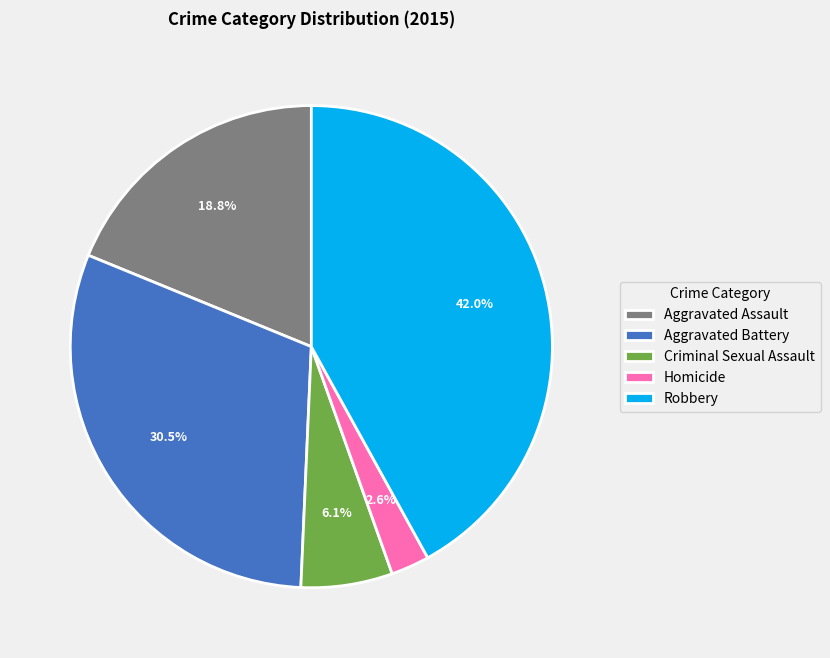

The Aggravated Battery slice represents 18% of the pie. True or false?

False